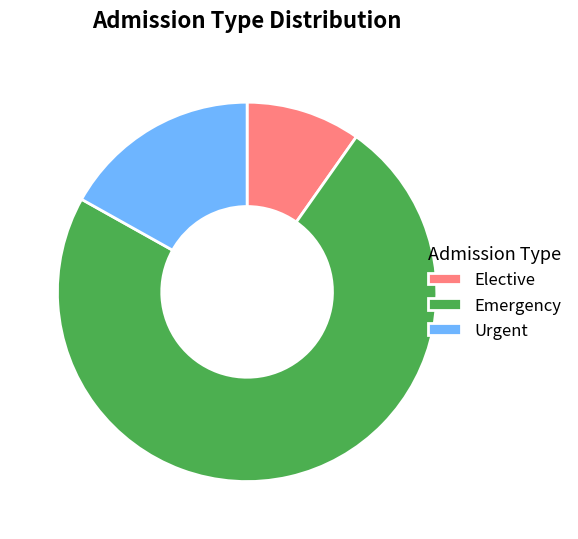

Is there a majority slice in this chart?

Yes